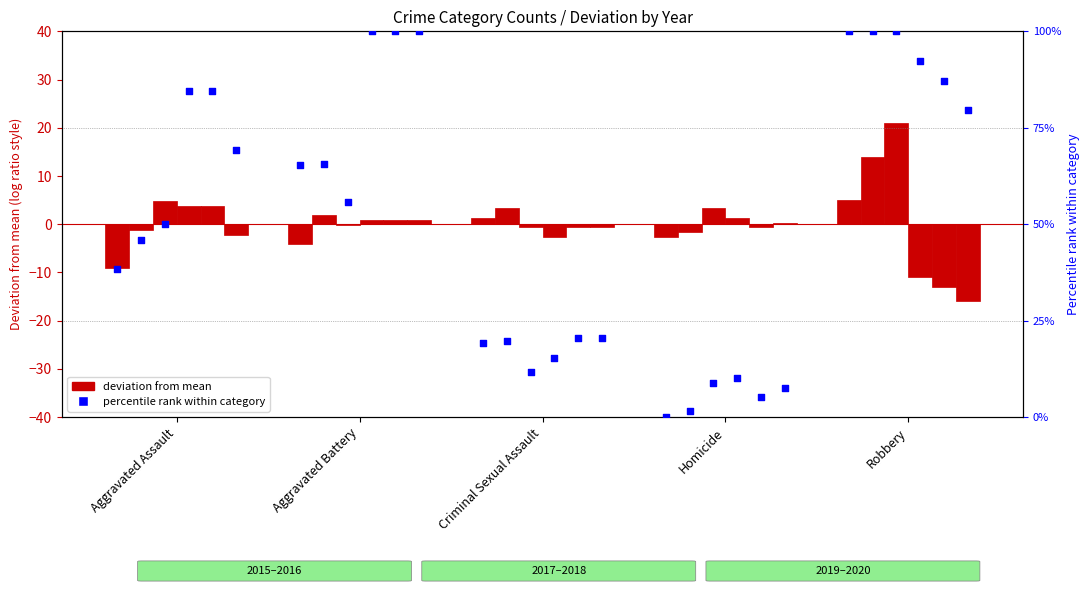

At which category is the sum across all series the highest?

Robbery